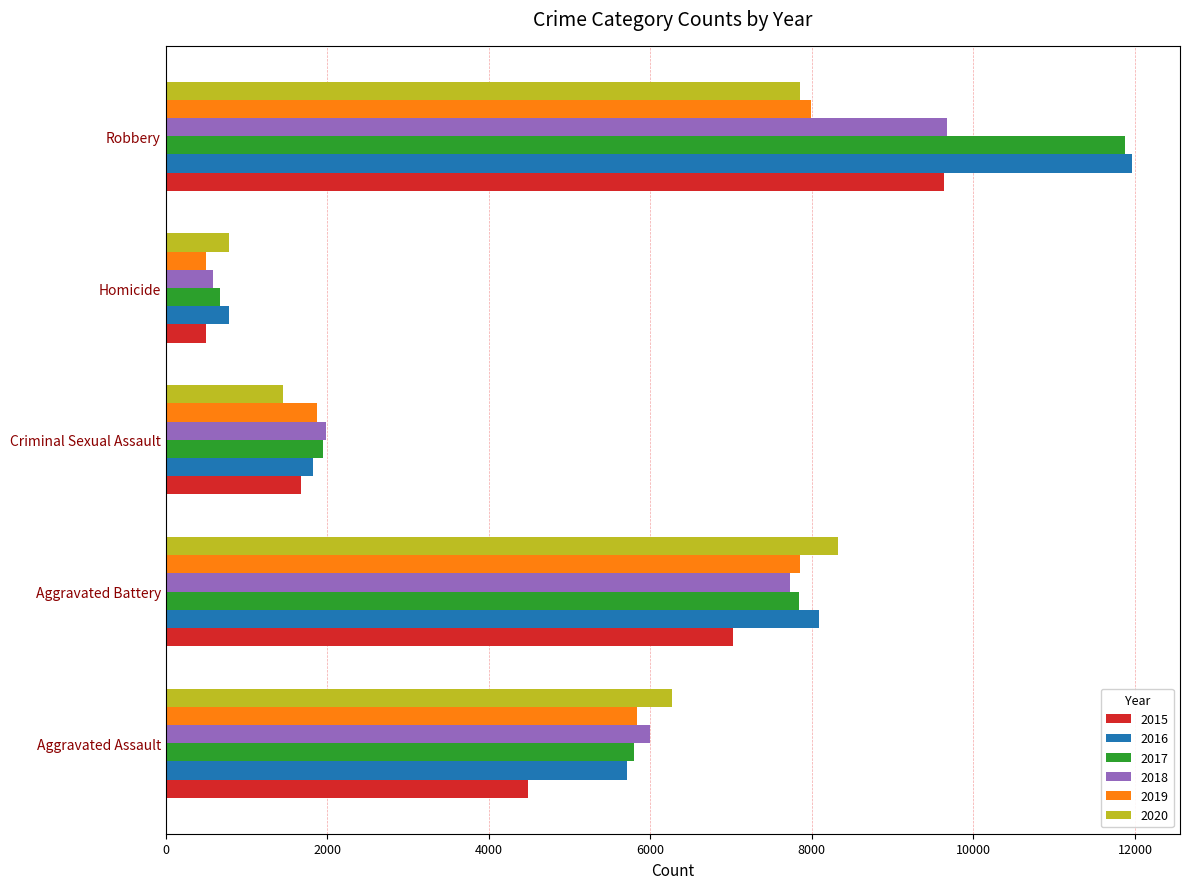

The value of 2015 at Aggravated Assault is 7323. True or false?

False